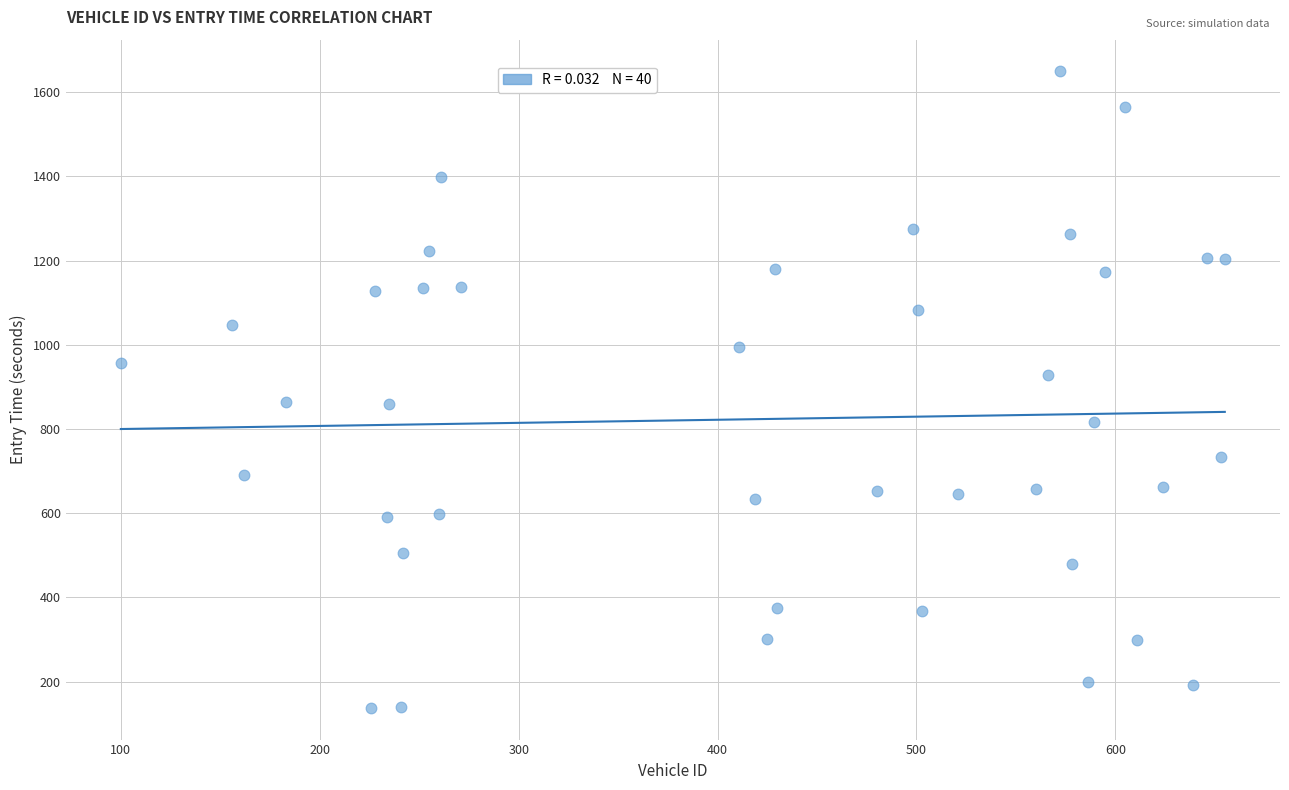

What is the range of X values (max minus min)?

555.0